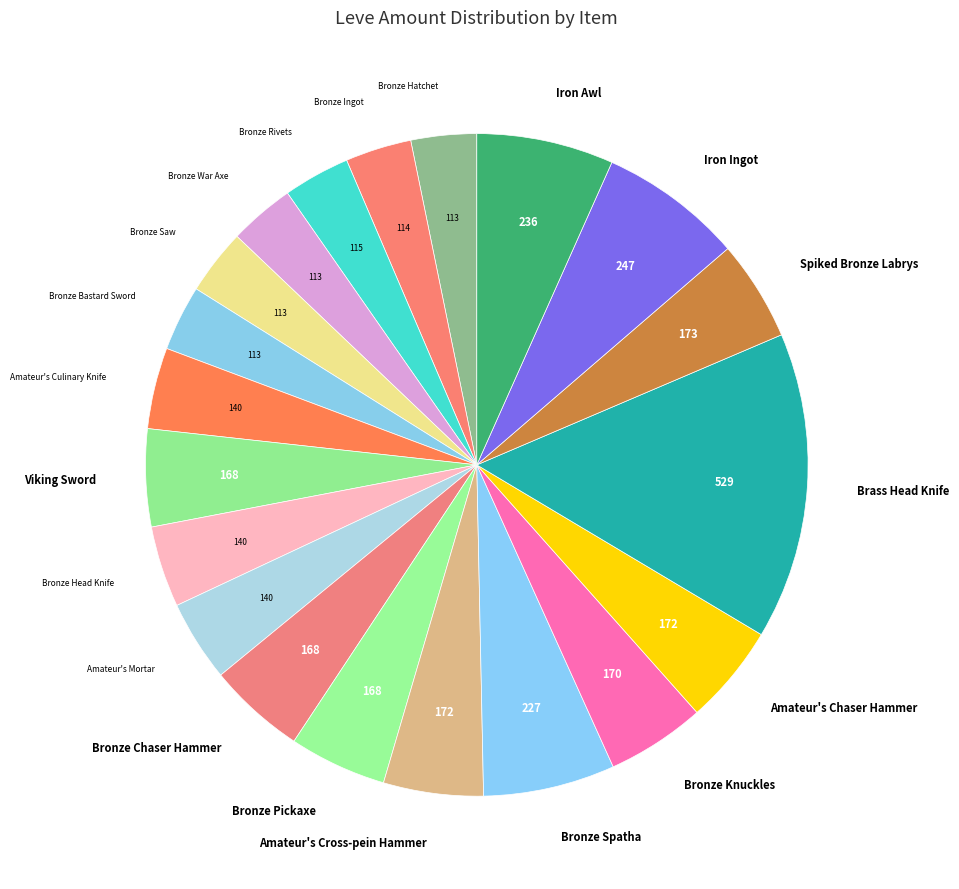

Is it true that Bronze Saw is 13% of the pie?

False